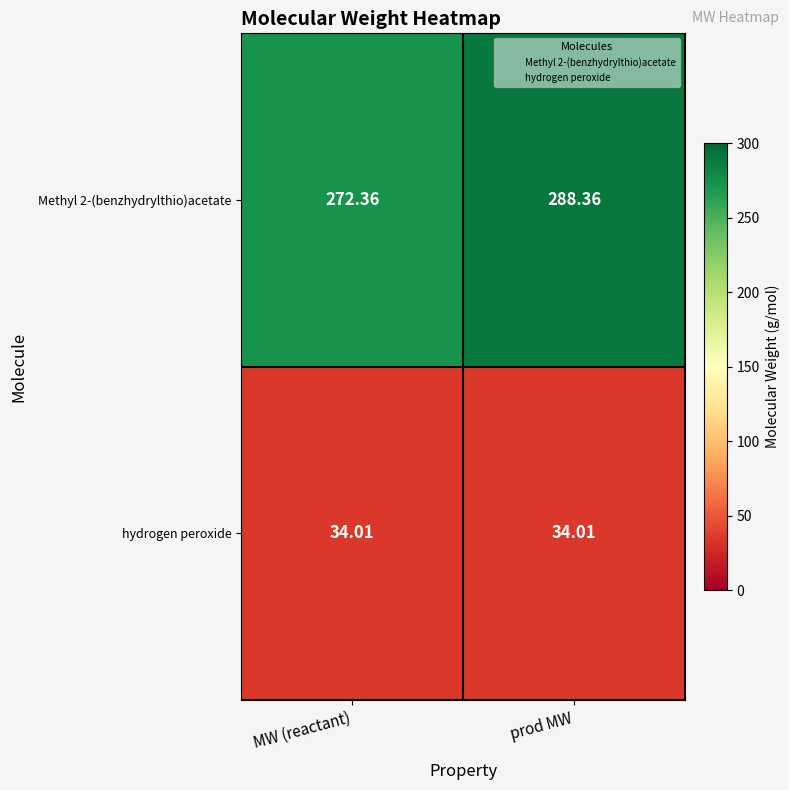

At which category is the sum across all series the highest?

prod MW